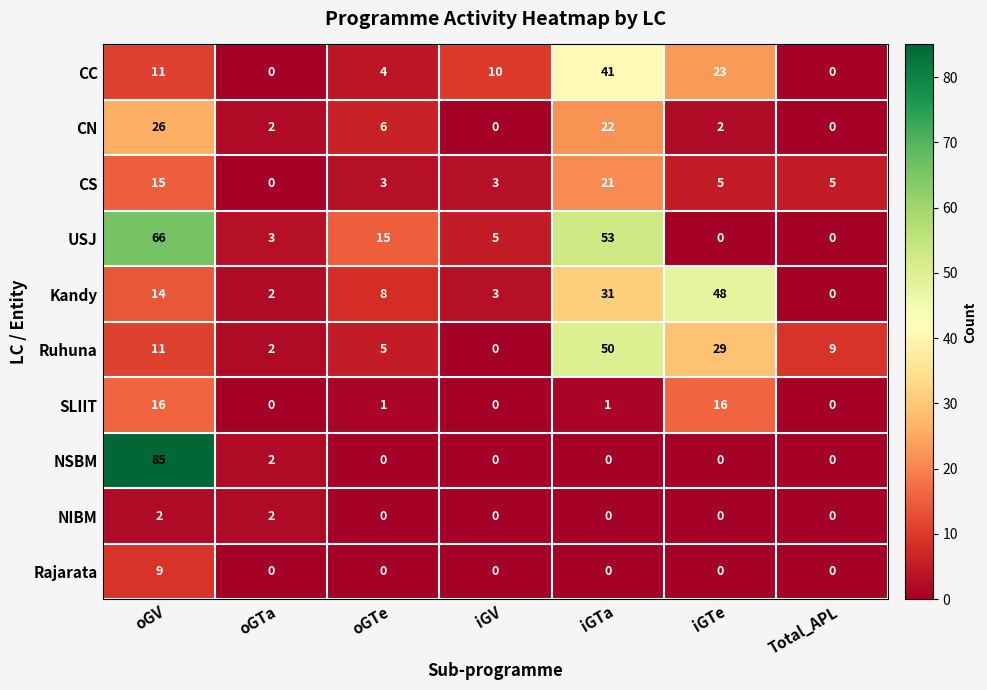

What is the difference between the maximum and minimum values in the SLIIT series?

16